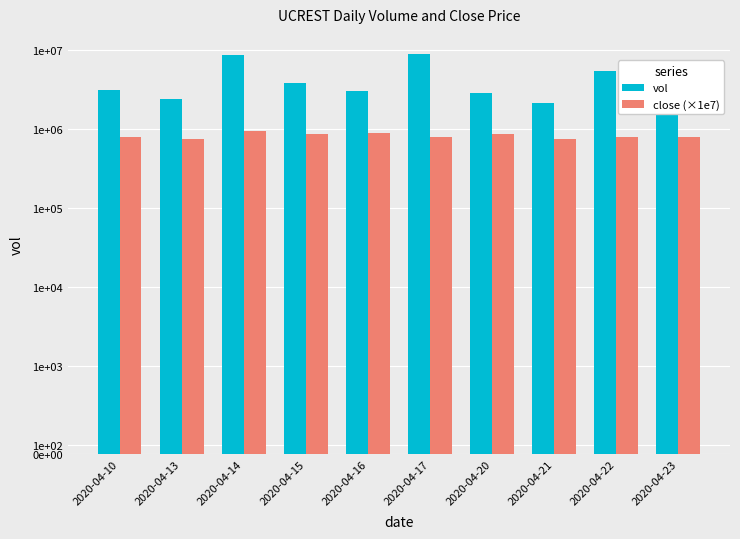

Is the value of close (×1e7) at 2020-04-20 greater than the value of vol at 2020-04-23?

No